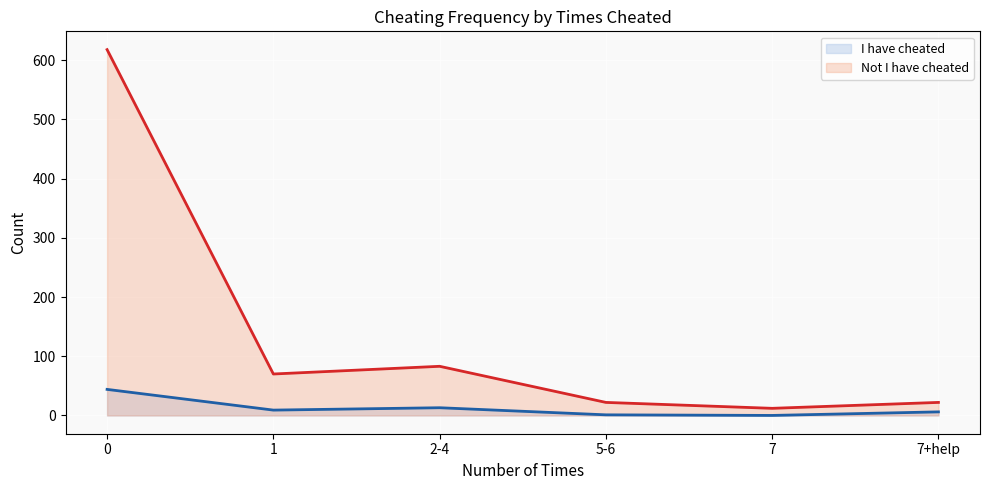

What is the difference between the highest and lowest values at 0?

574